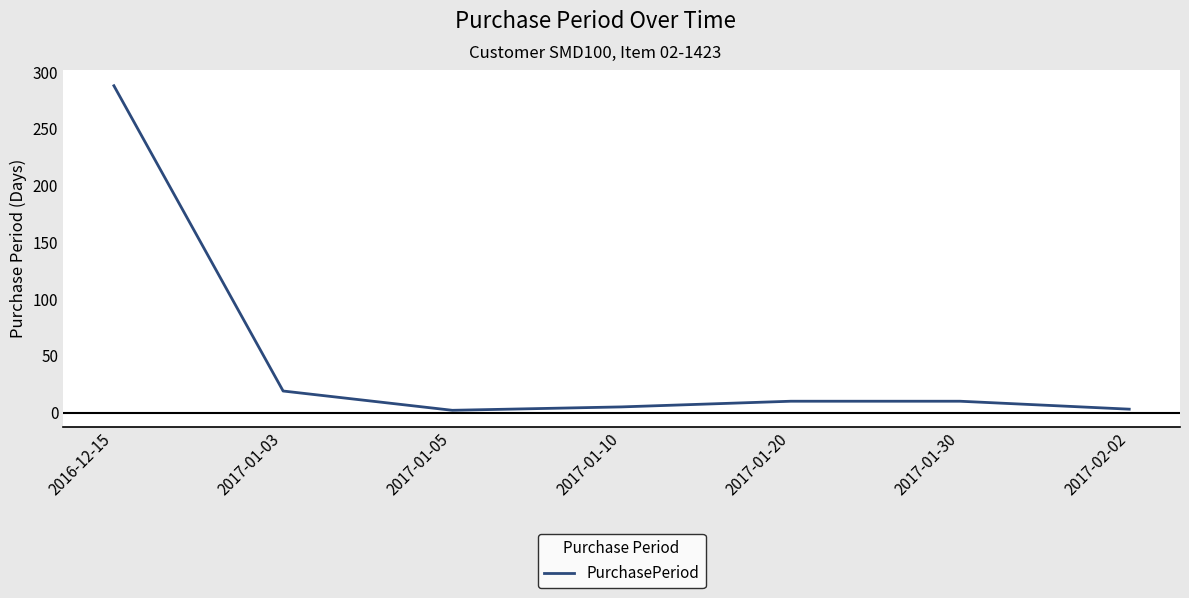

The chart shows a value of 10 at 2017-01-30. True or false?

True